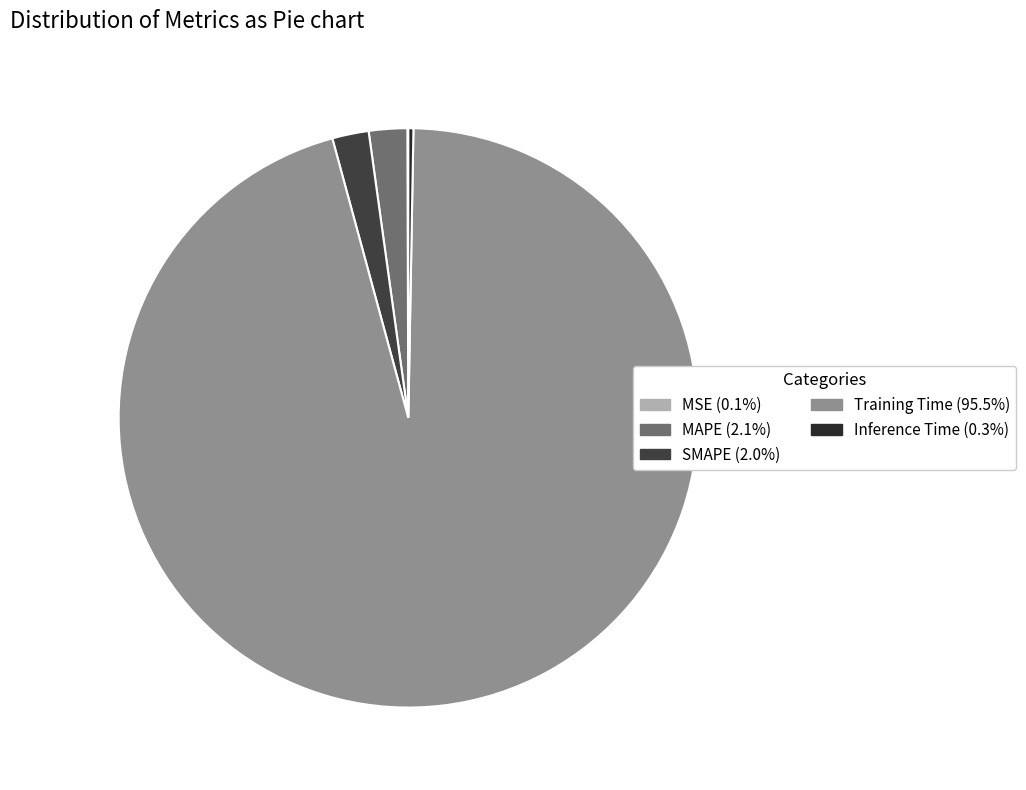

To the nearest percent, what is the combined percentage of Inference Time and SMAPE?

2%